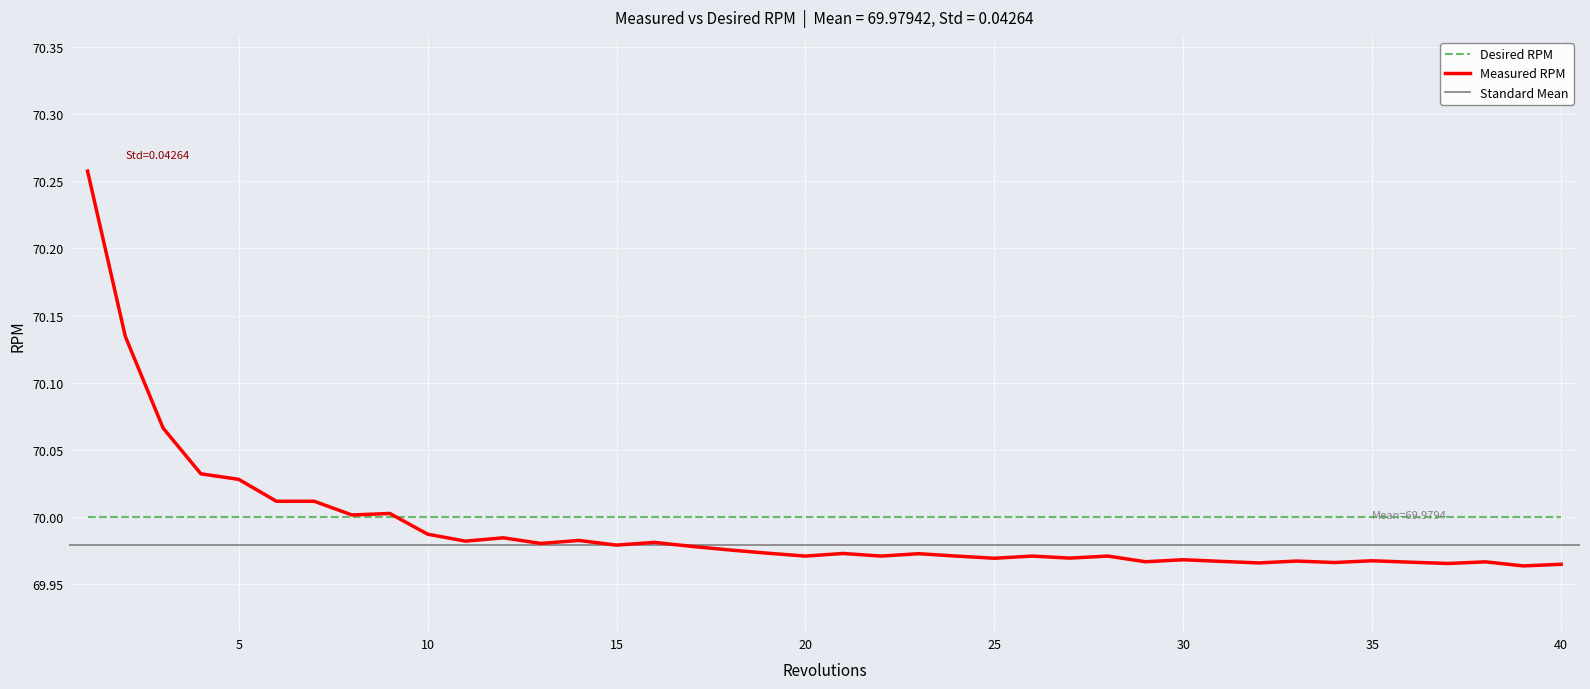

List the labels in order of value, smallest first.

39, 40, 37, 32, 34, 36, 38, 29, 31, 33, 35, 30, 25, 27, 20, 24, 26, 22, 28, 23, 21, 19, 18, 17, 15, 13, 16, 11, 14, 12, 10, 8, 9, 6, 7, 5, 4, 3, 2, 1